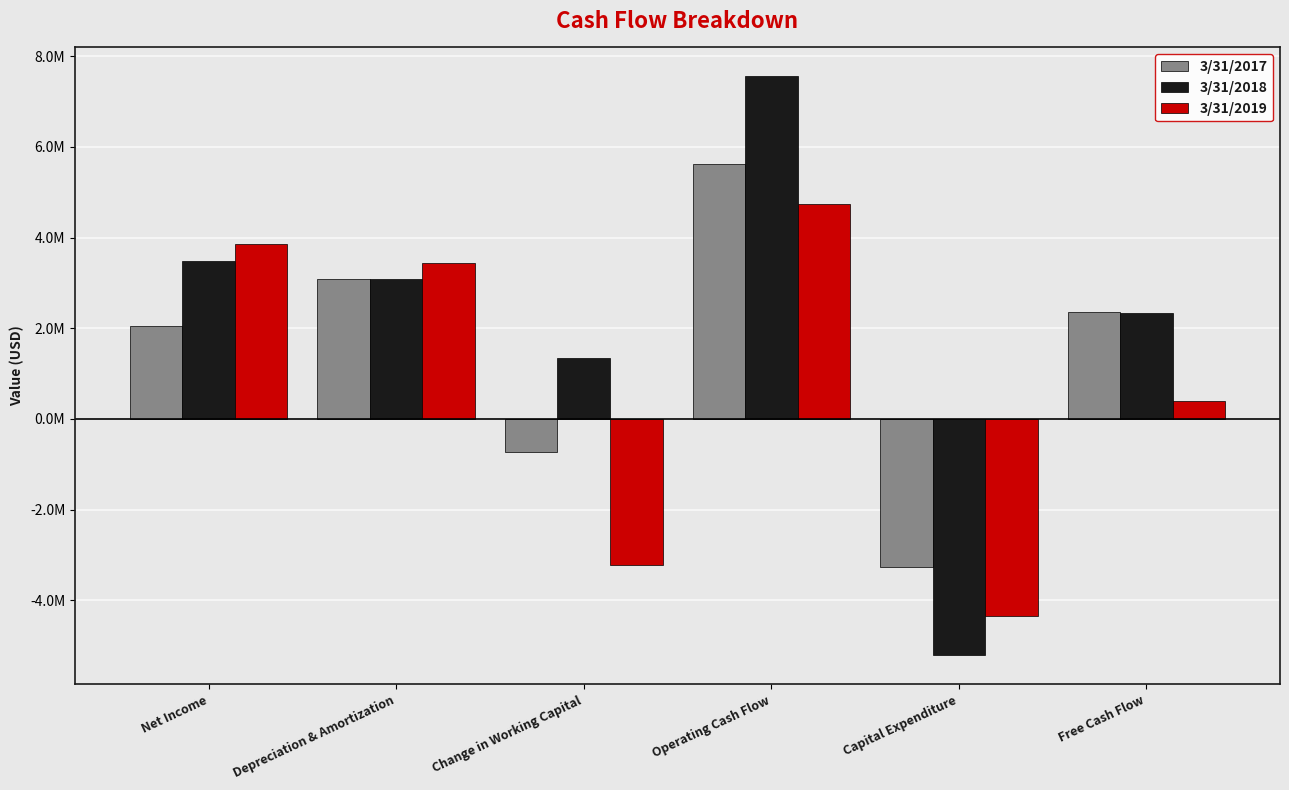

What is the label of the 3rd bar from the left?

Change in Working Capital